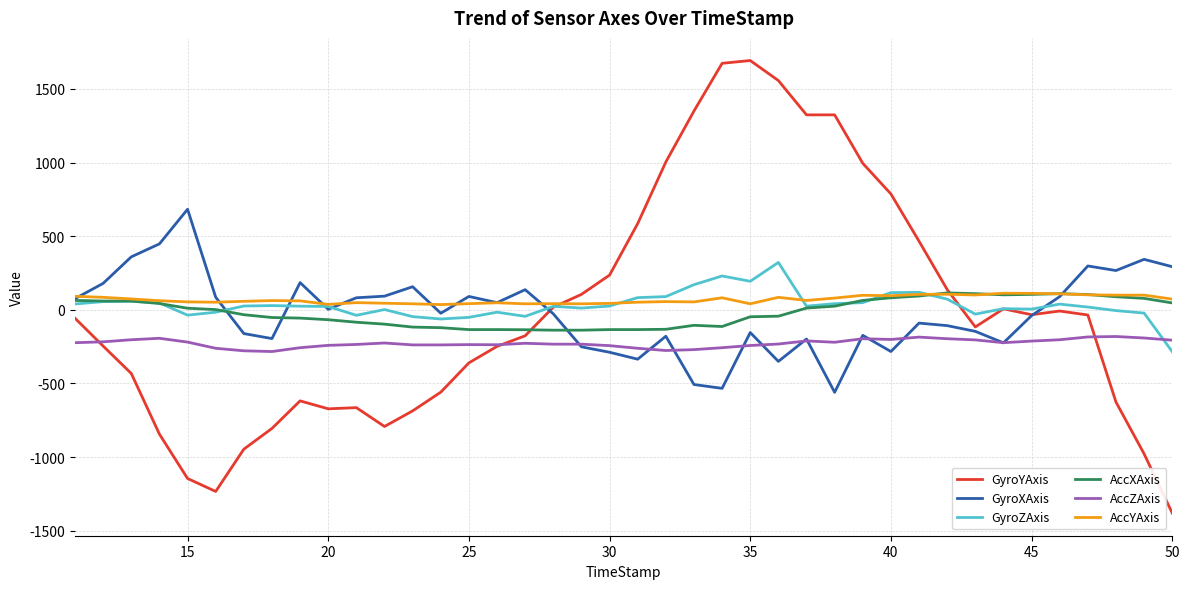

True or false: AccZAxis and AccYAxis cross at least once.

False